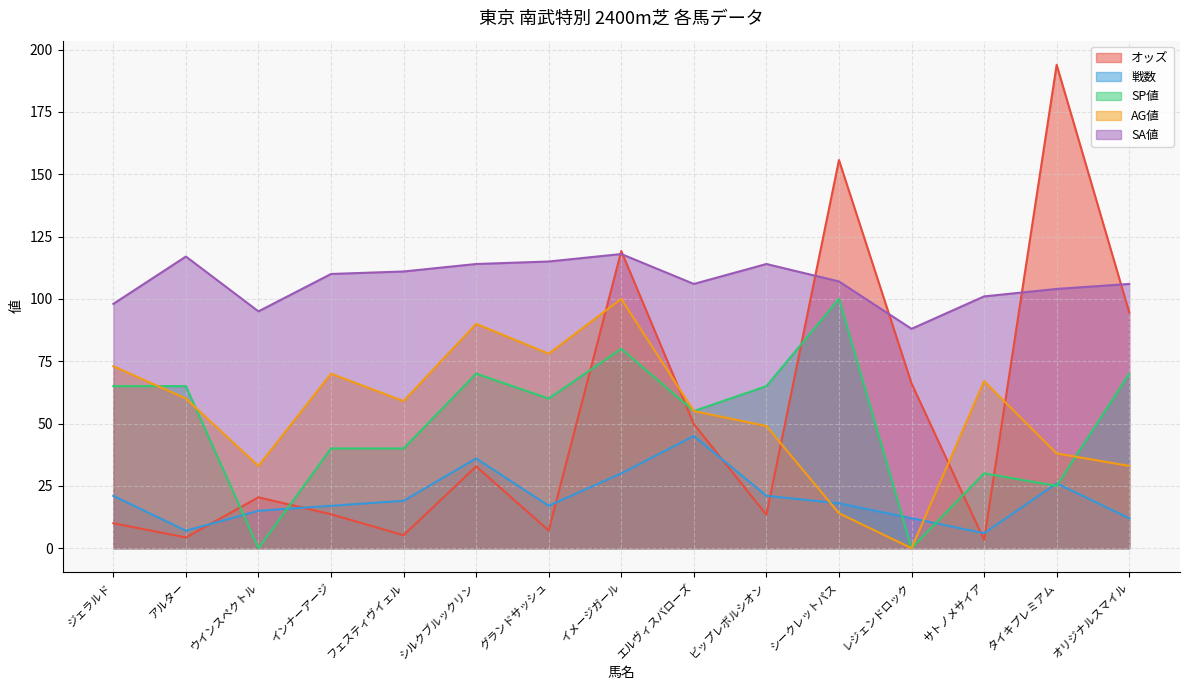

At which category does AG値 reach its first local peak?

インナーアージ